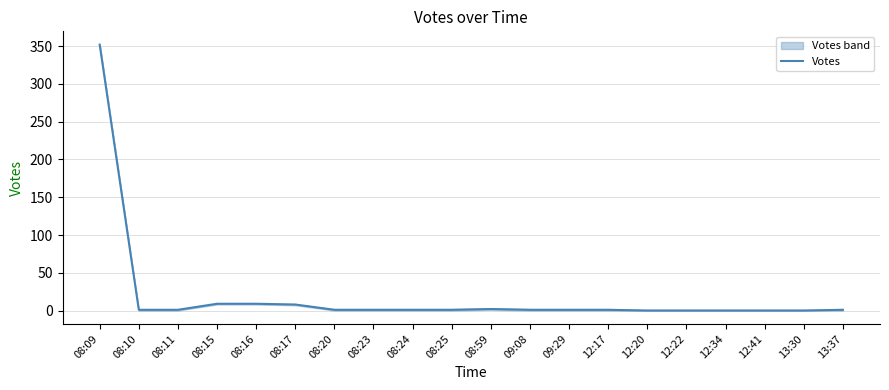

At which category does the chart reach its minimum across all series?

12:20